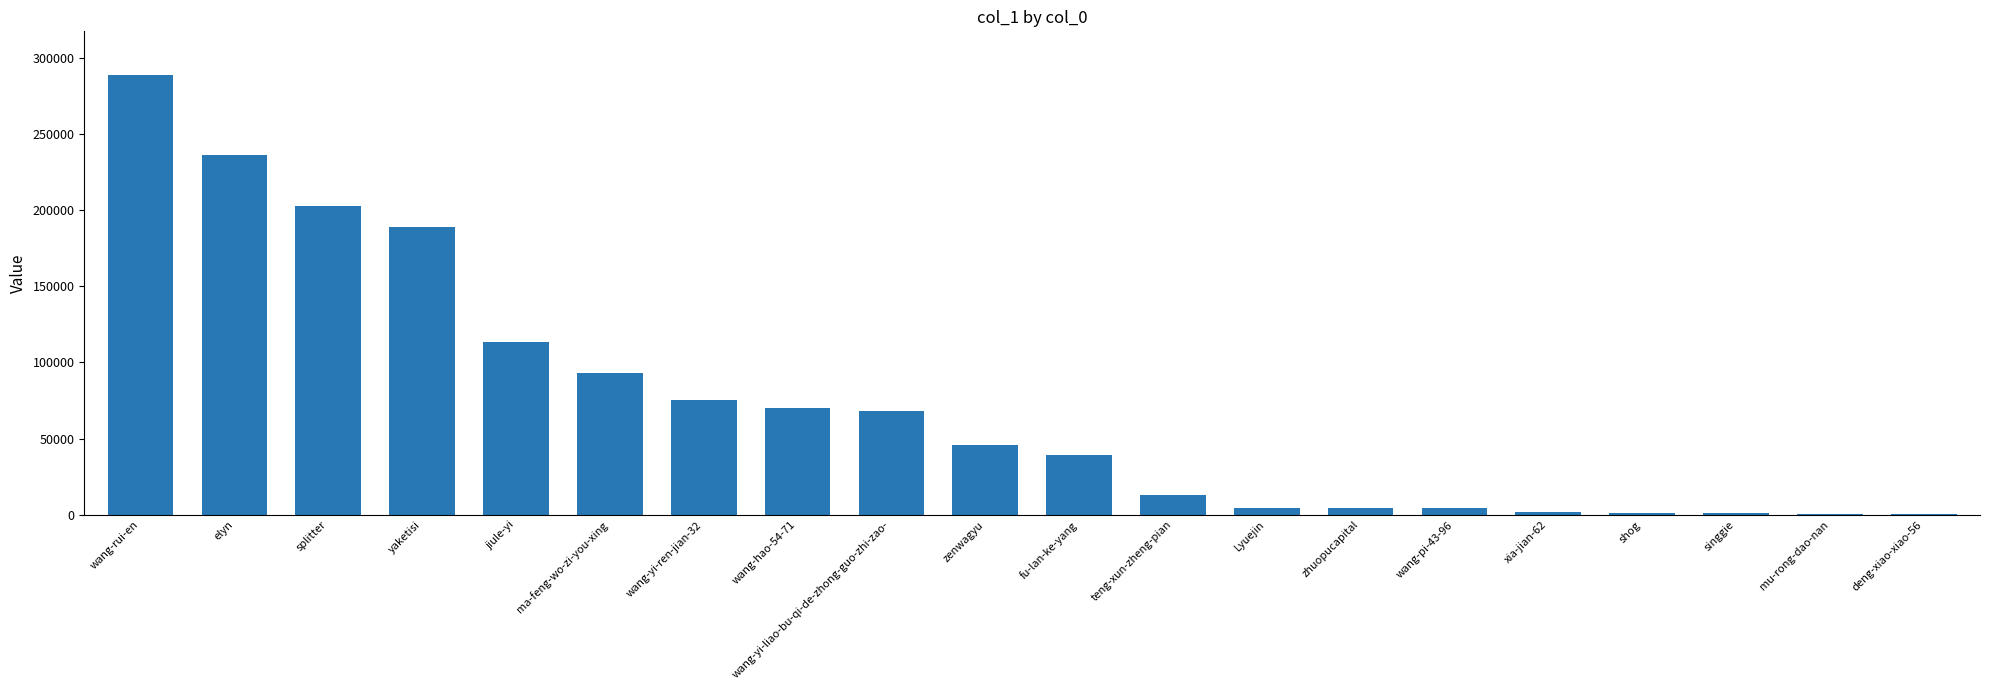

What is the greatest value displayed?

288544